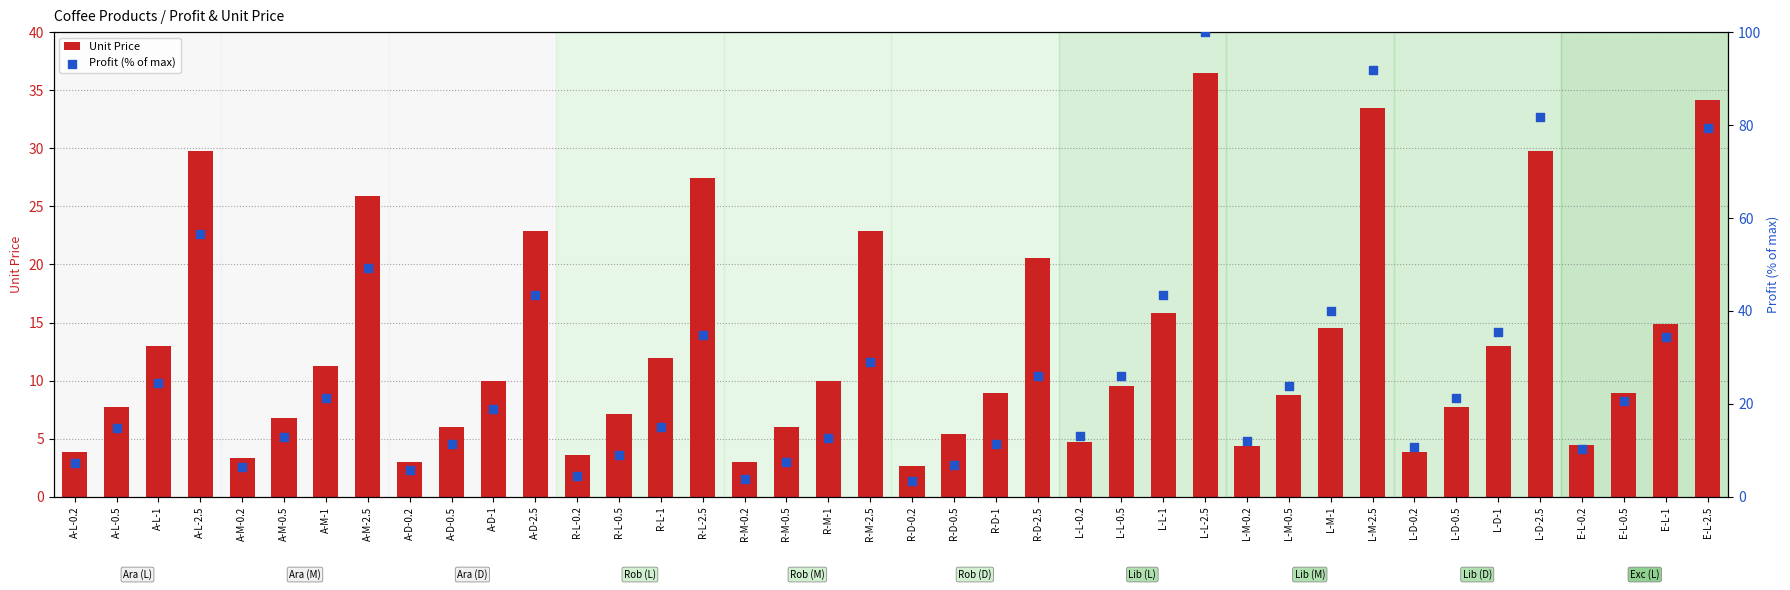

Which series has the widest spread of Y values?

Profit (% of max)